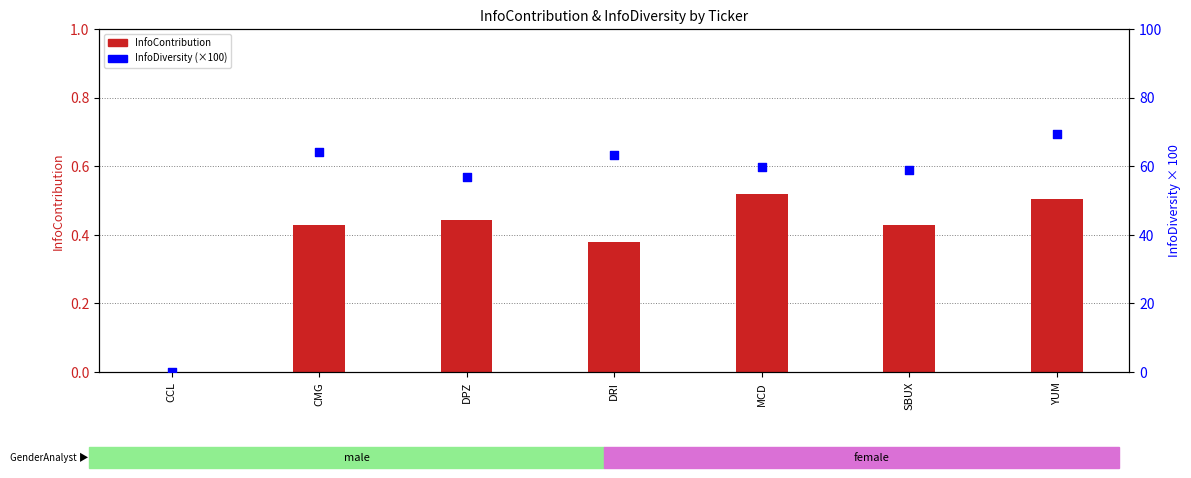

Which series contains the highest Y value?

InfoDiversity (percentile scale)